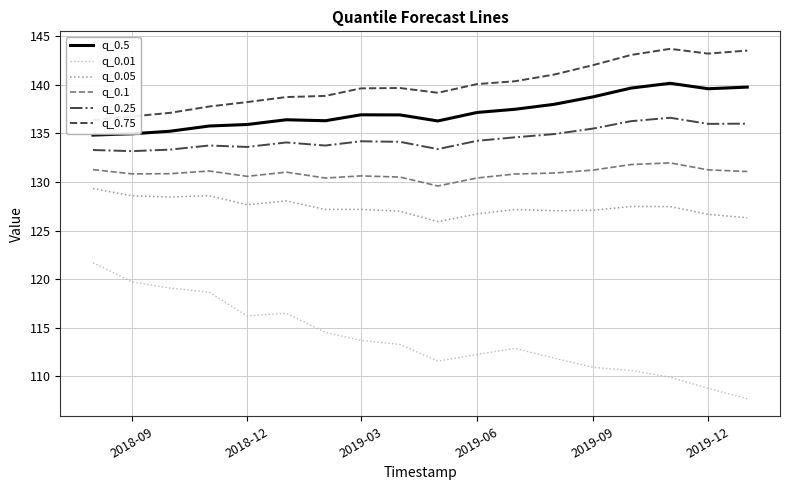

What is the average value of the q_0.01 series?

113.9